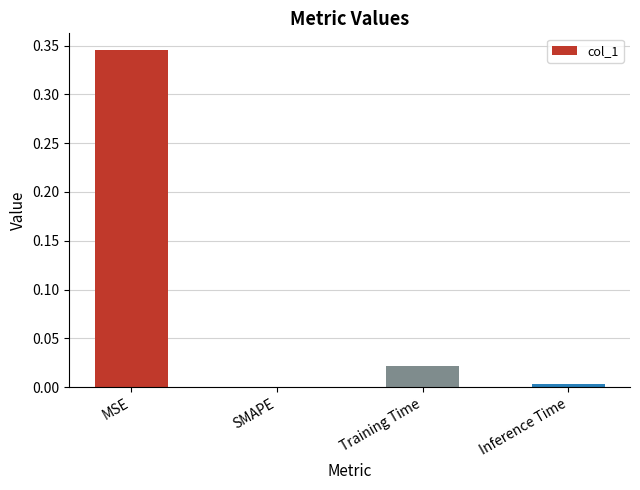

Between Training Time and MSE, which is larger?

MSE